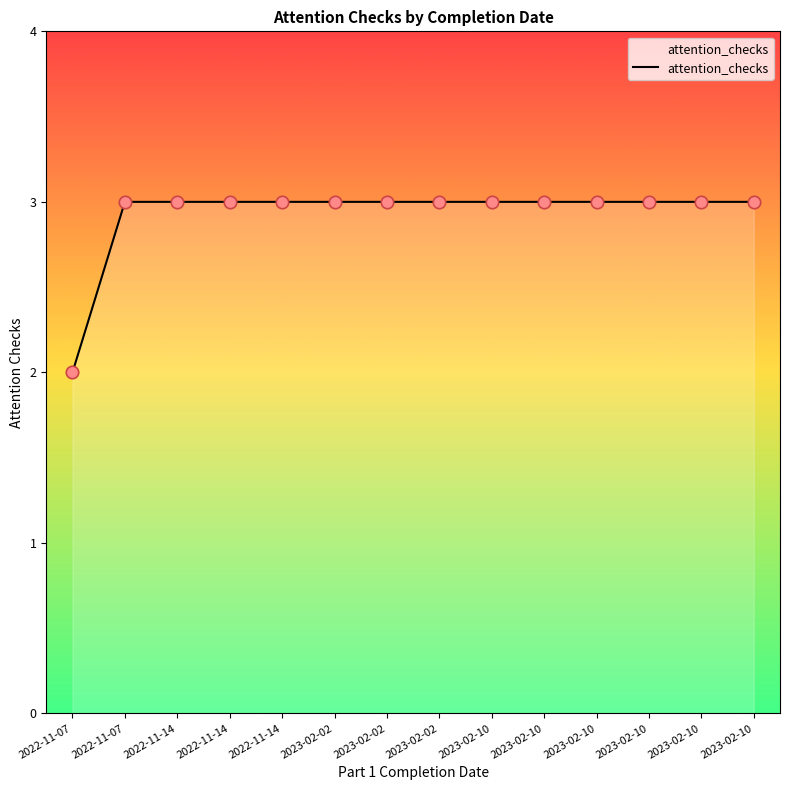

What is the ratio of the value at 2022-11-14 to the value at 2023-02-02?

1.0